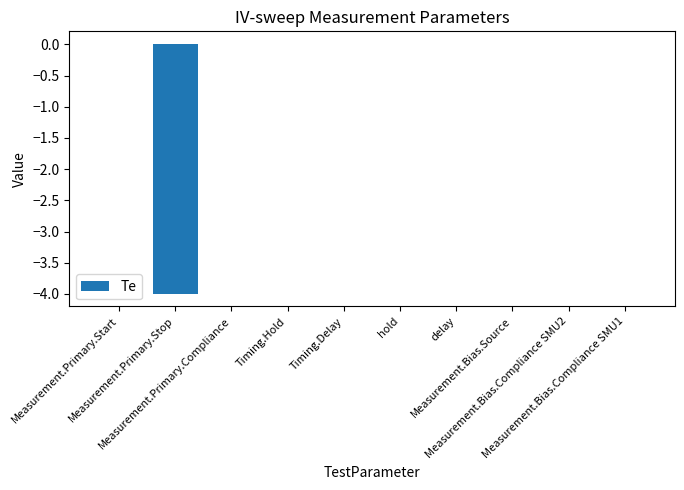

What is the label of the 5th bar from the right?

hold